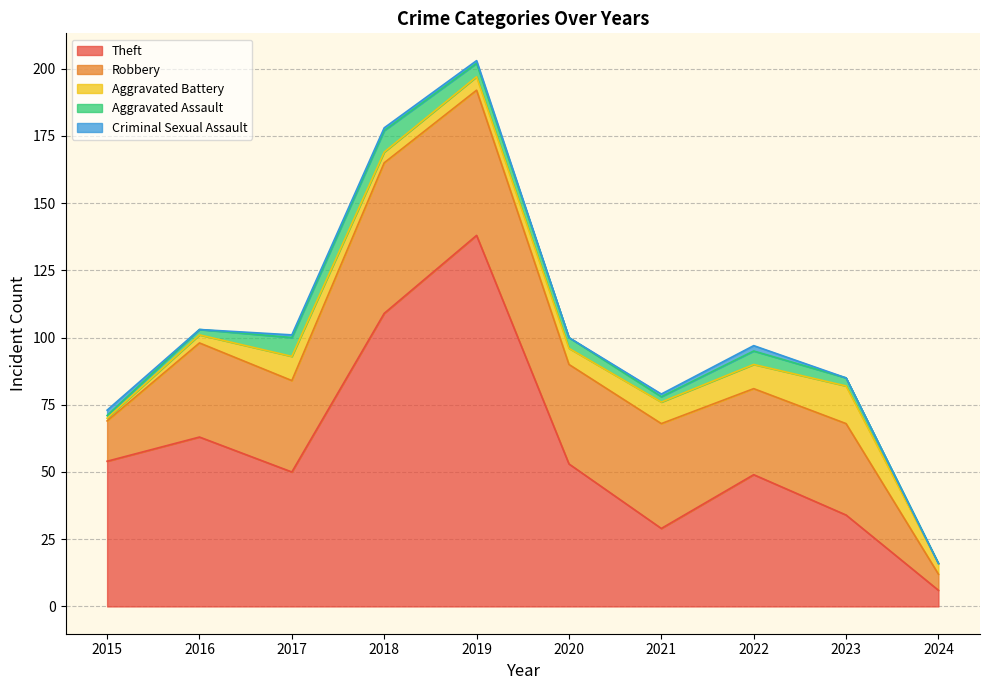

How many intersections are there between Criminal Sexual Assault and Aggravated Assault?

1